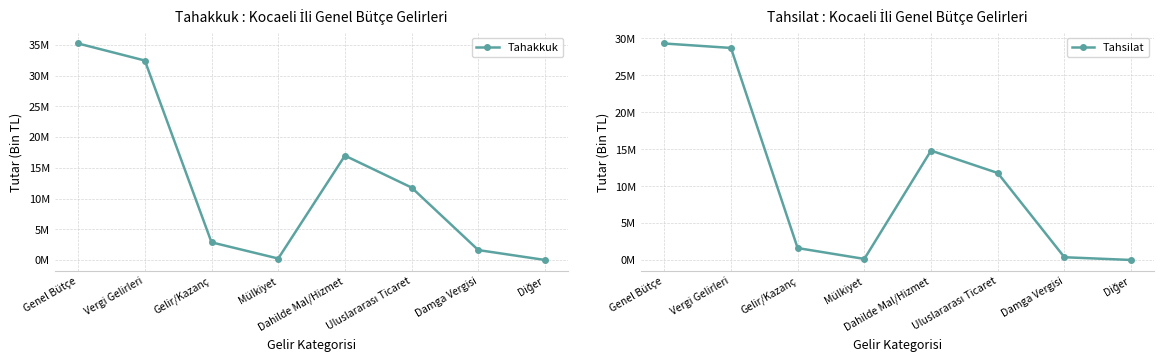

How many lines are shown in the chart?

2